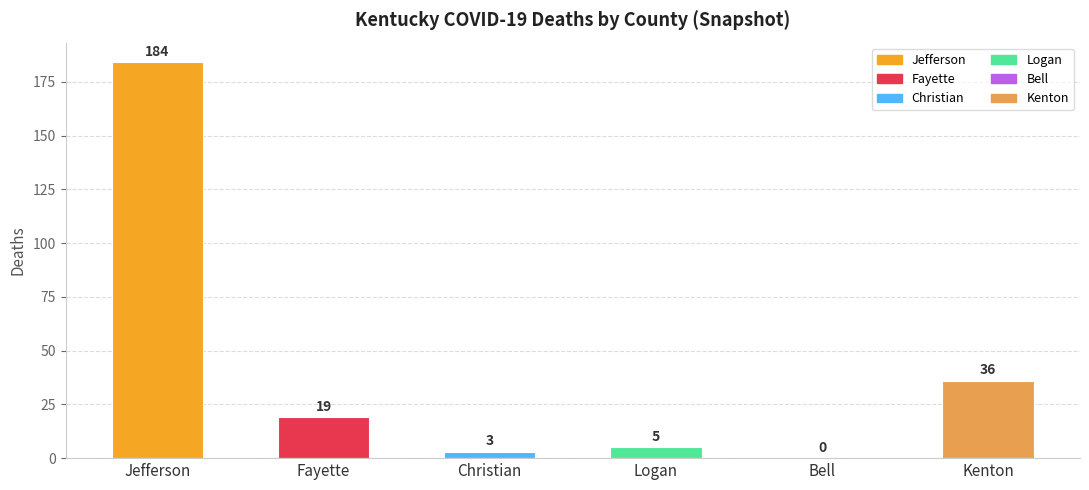

Is it true that the value at Kenton is 11?

False